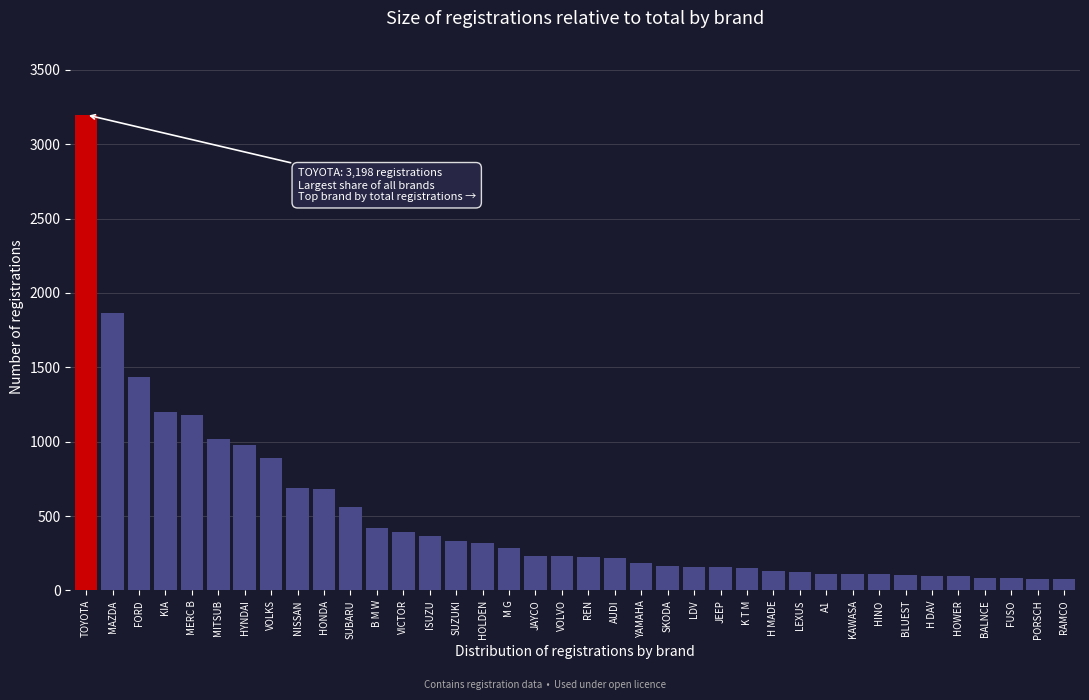

What is the approximate value at NISSAN?

692